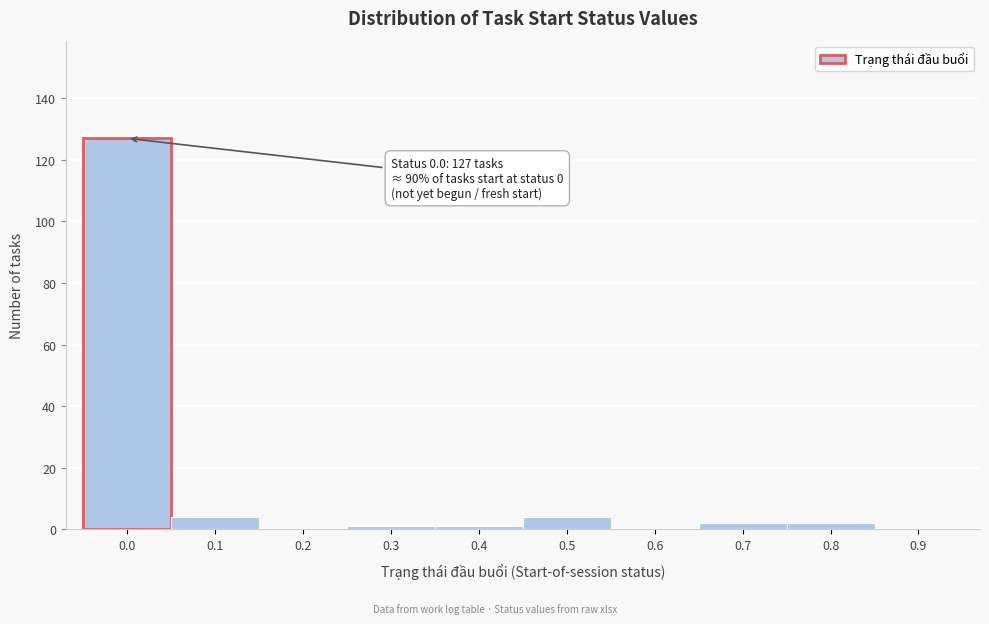

Reading left to right, what are all the values shown in this chart?

0.0=127	0.1=4	0.2=0	0.3=1	0.4=1	0.5=4	0.6=0	0.7=2	0.8=2	0.9=0